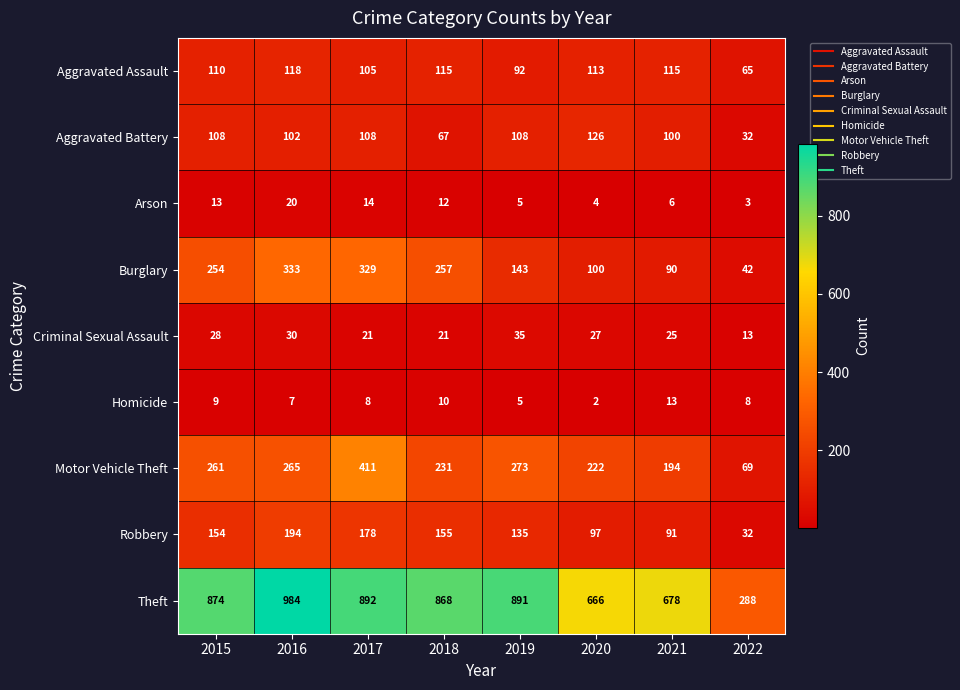

Rank the series at 2021 from lowest to highest value.

Arson, Homicide, Criminal Sexual Assault, Burglary, Robbery, Aggravated Battery, Aggravated Assault, Motor Vehicle Theft, Theft